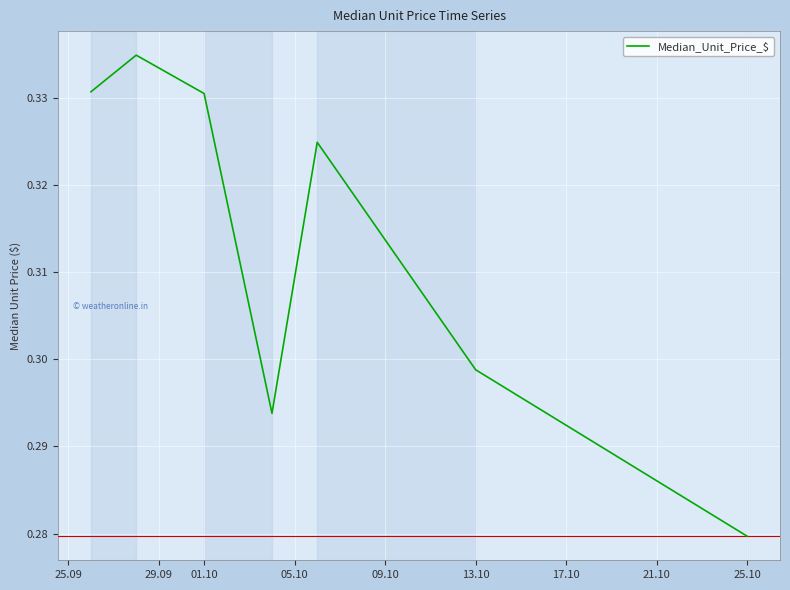

How many interior local peaks (higher than both neighbors) does the data have?

2